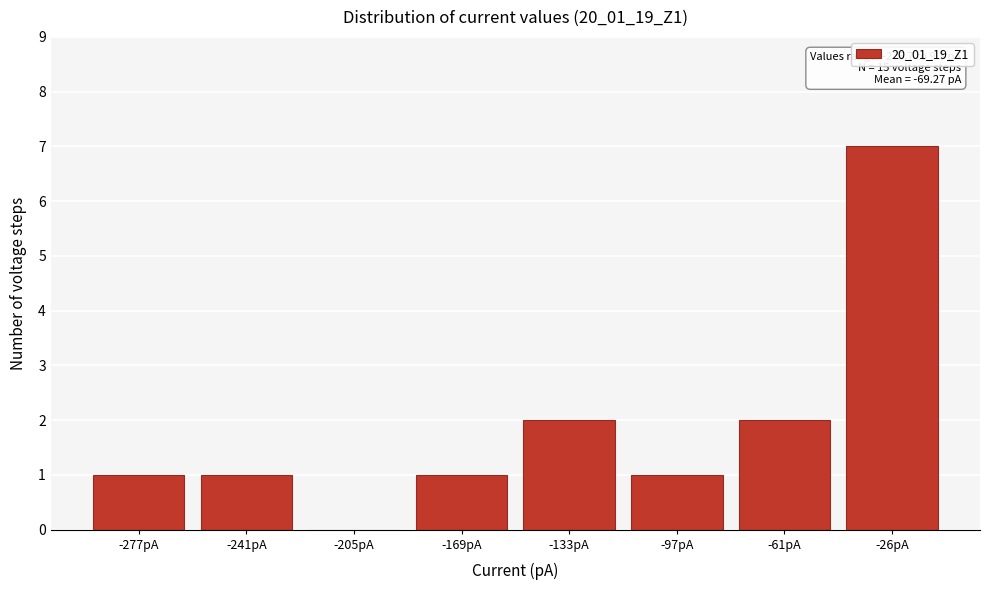

Reading left to right, extract all data points from this chart.

-277pA=1	-241pA=1	-205pA=0	-169pA=1	-133pA=2	-97pA=1	-61pA=2	-26pA=7